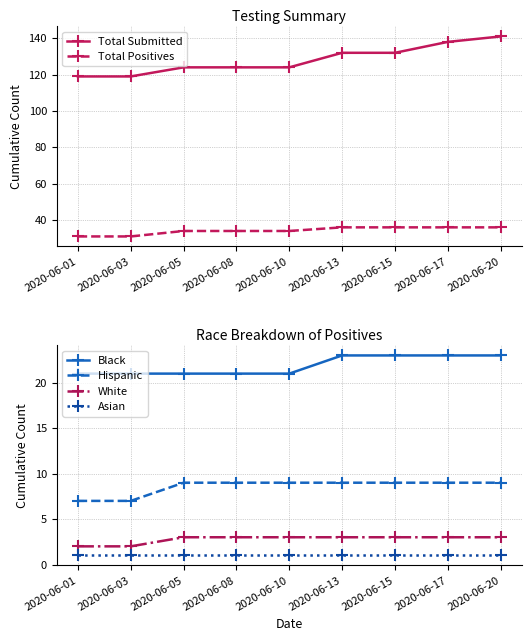

What are all the series names shown in the legend?

Total Submitted, Total Positives, Black, Hispanic, White, Asian